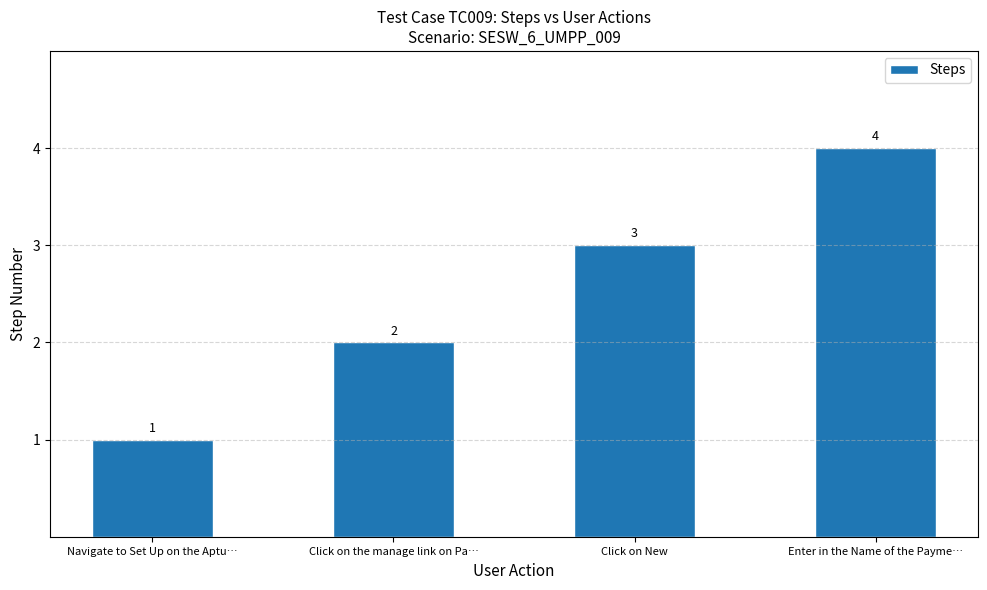

Is it true that the value at Click on New is 5?

False